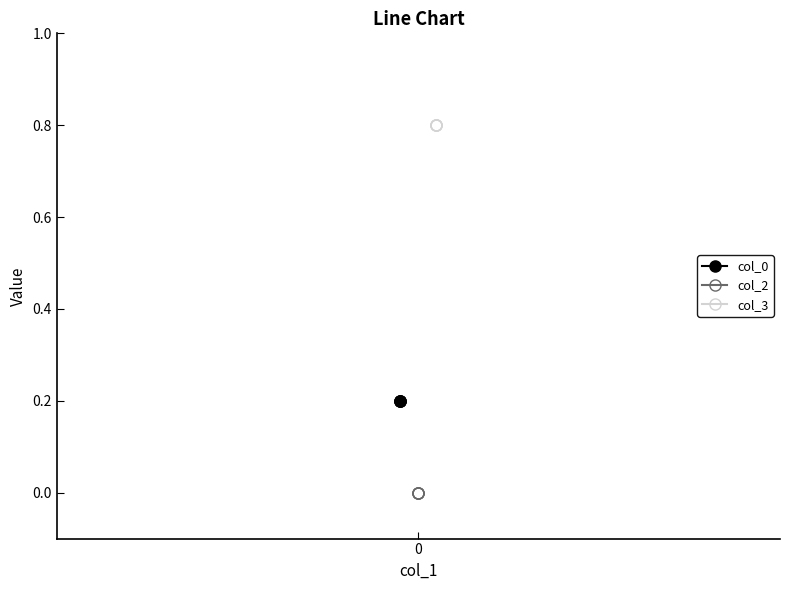

The col_0 series shows 0.3 at 1. True or false?

False